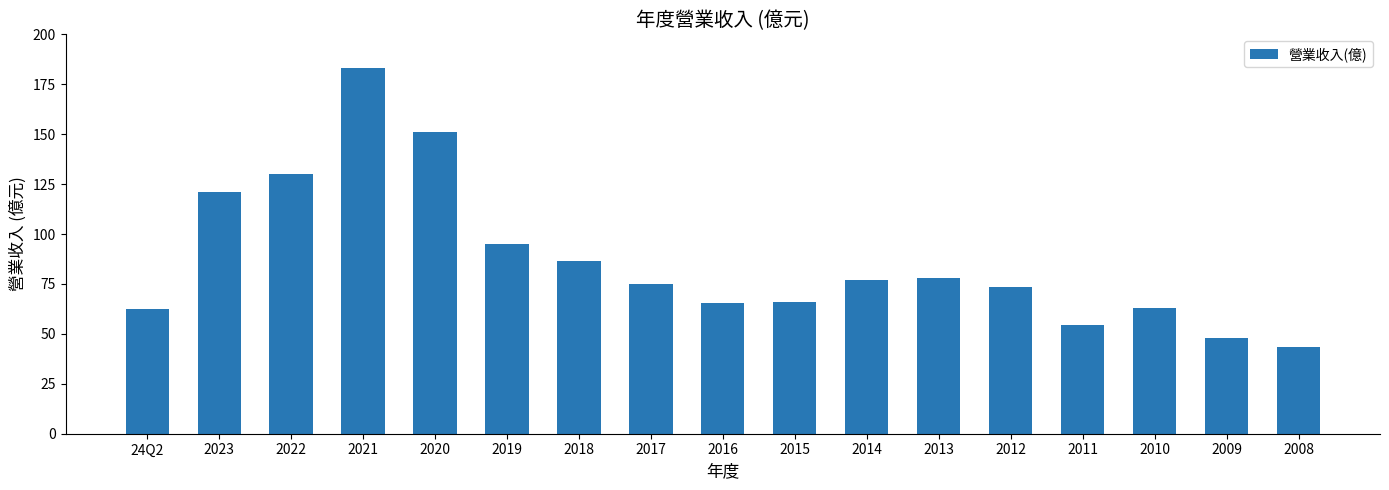

At which label is the value closest to 113?

2023